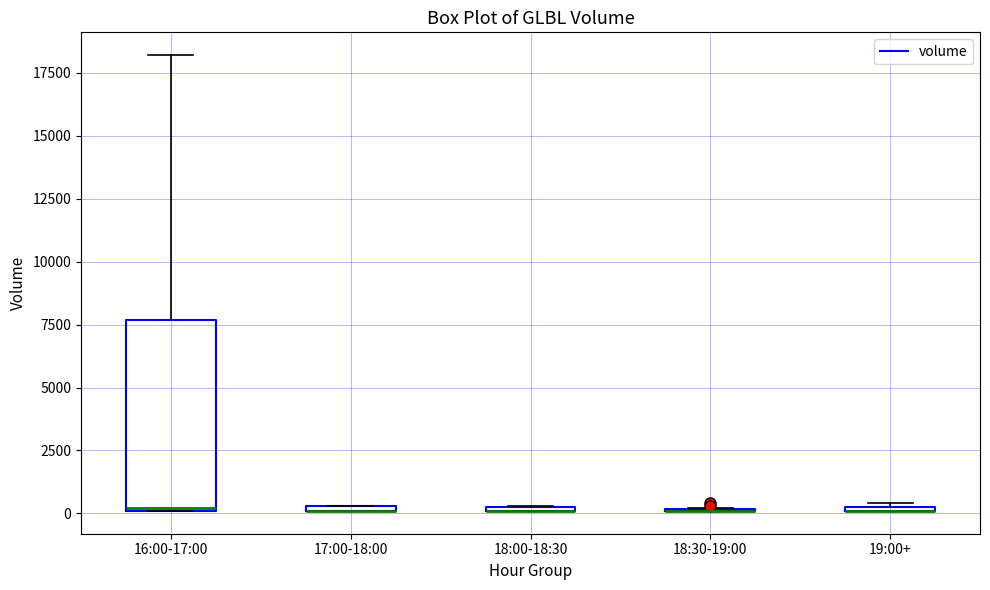

Where is the upper edge of the box for 19:00+ on the y-axis? The values are not printed on the chart, so give them approximately, as read against the axis.

500